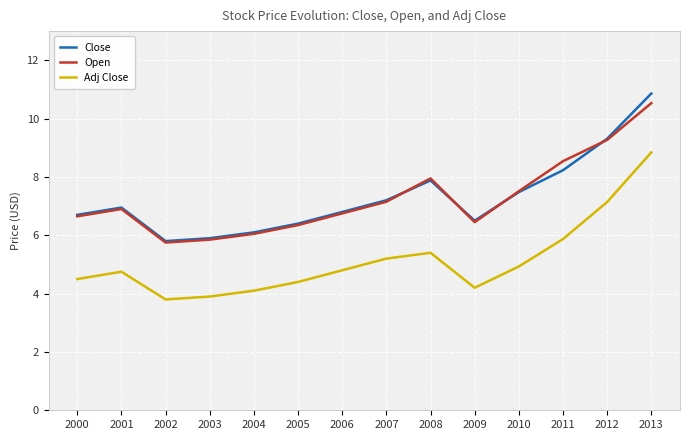

Does the chart have visible grid lines?

Yes